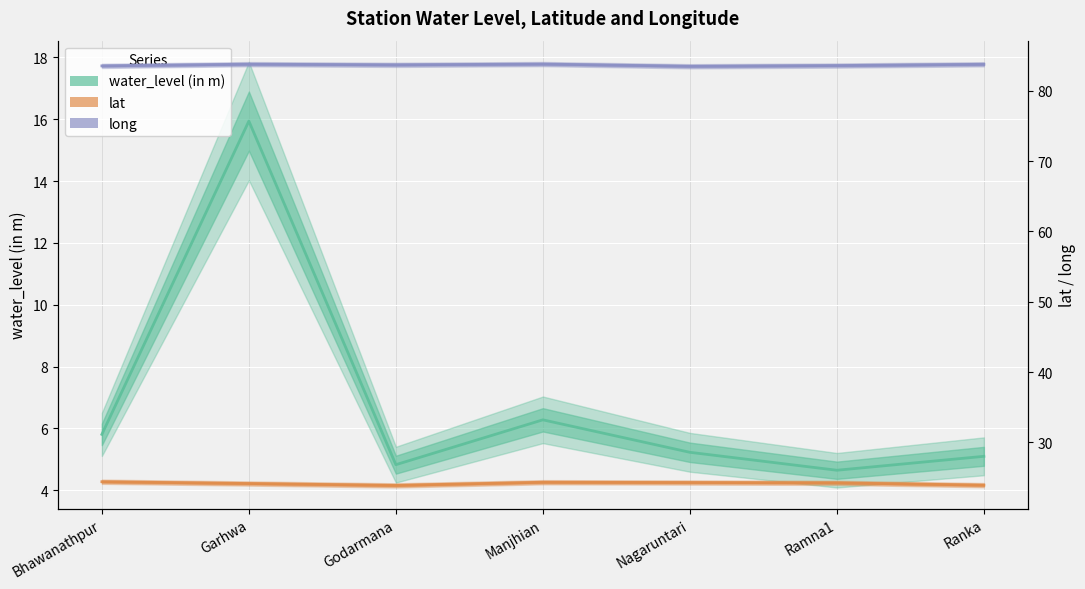

Read the long value at Ranka.

83.8